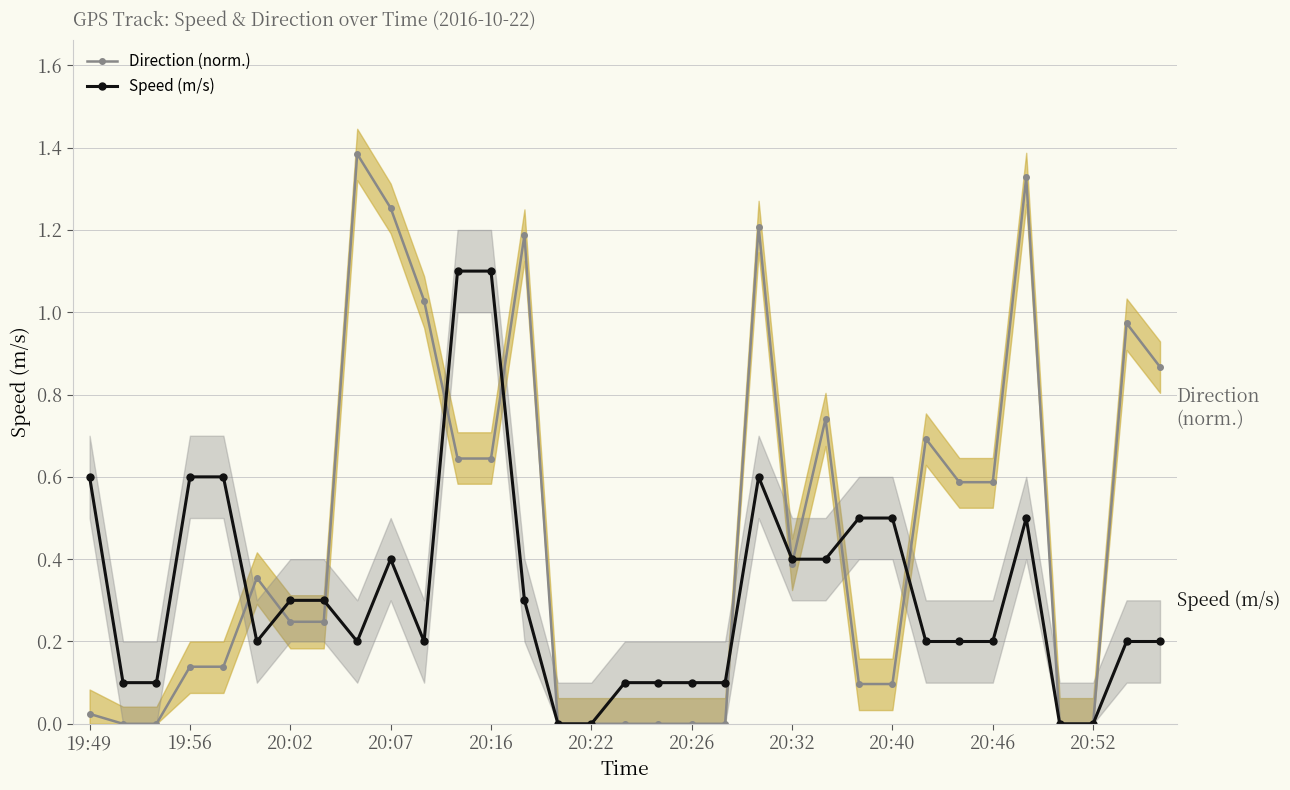

The Direction (norm.) series shows 0.8 at 20:46. True or false?

False